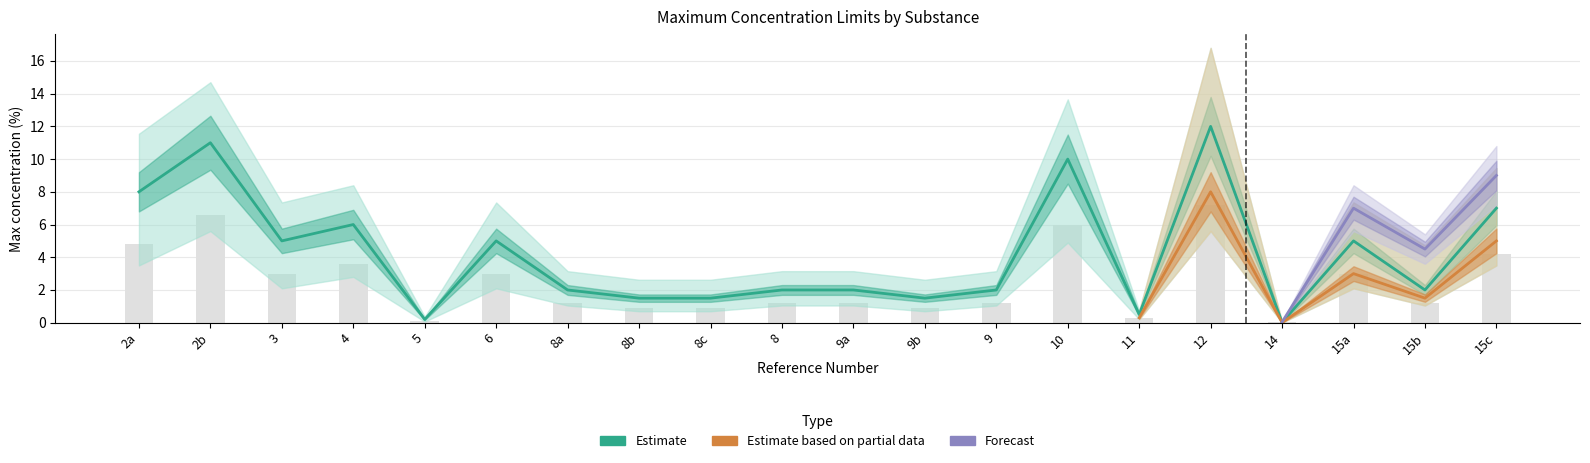

Which series has the widest spread of values?

Estimate